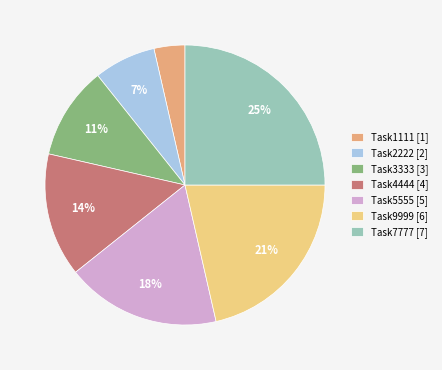

How many segments does this pie chart have?

7